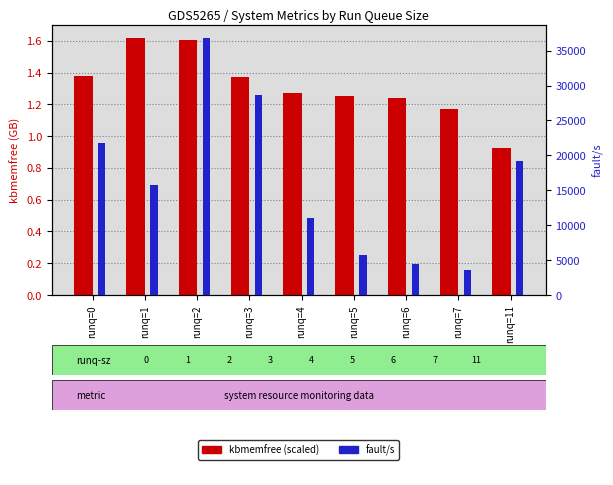

How many series are shown in this chart?

2